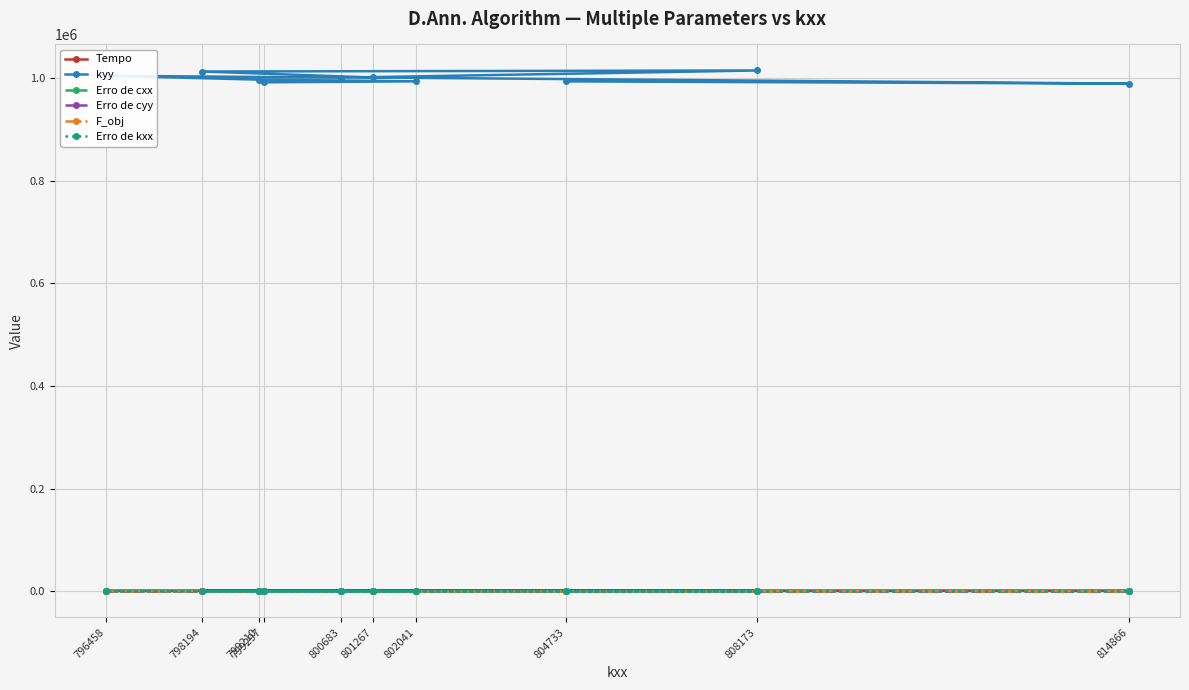

The value of Erro de cyy at 801267 is 1.7. True or false?

False